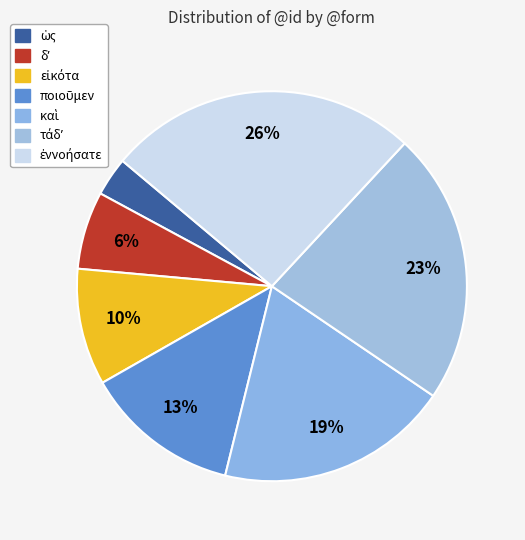

How many slices are in this pie chart?

7